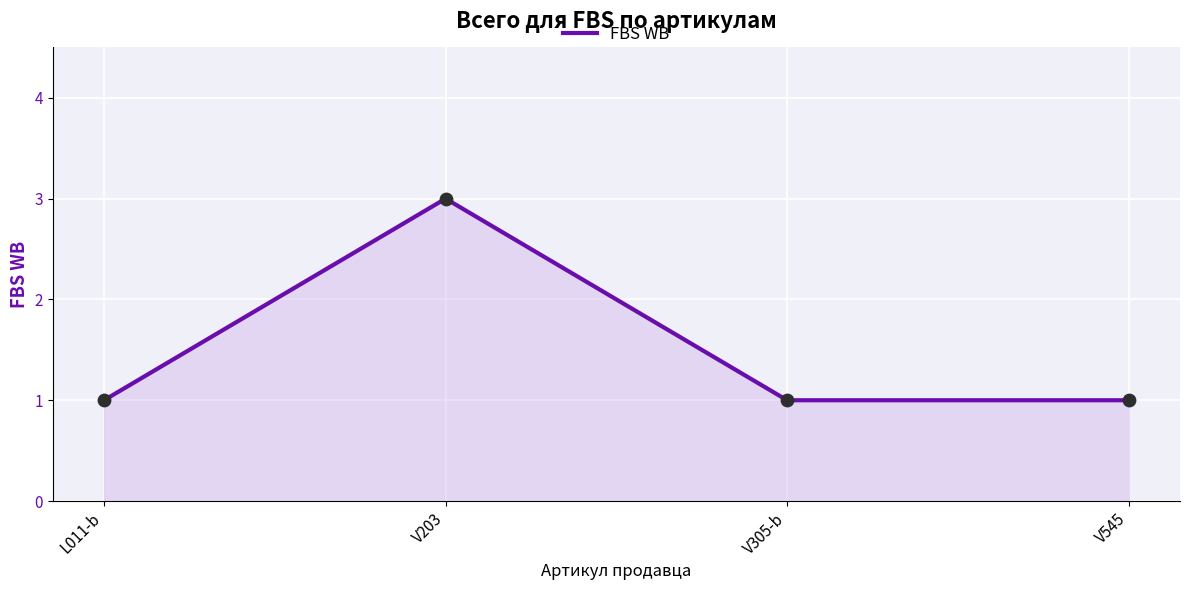

Which has a higher value, V203 or V545?

V203